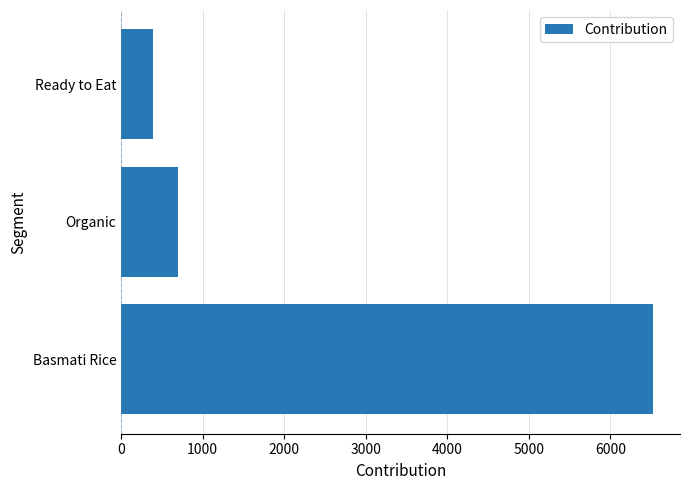

What is the change in value from Basmati Rice to Ready to Eat?

-6139.9